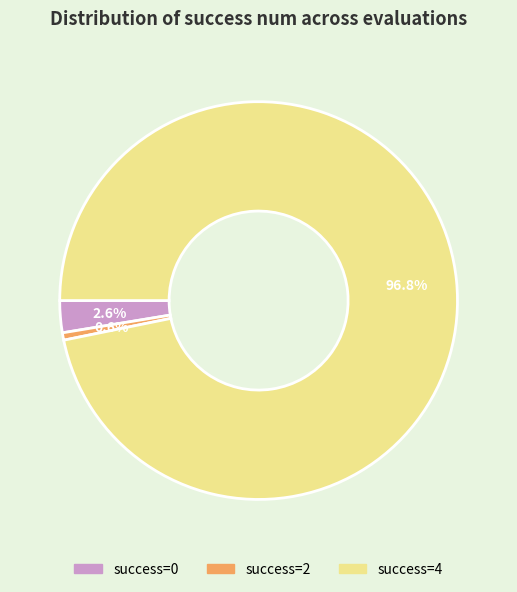

Is the sum of success=4 and success=0 greater than half?

Yes